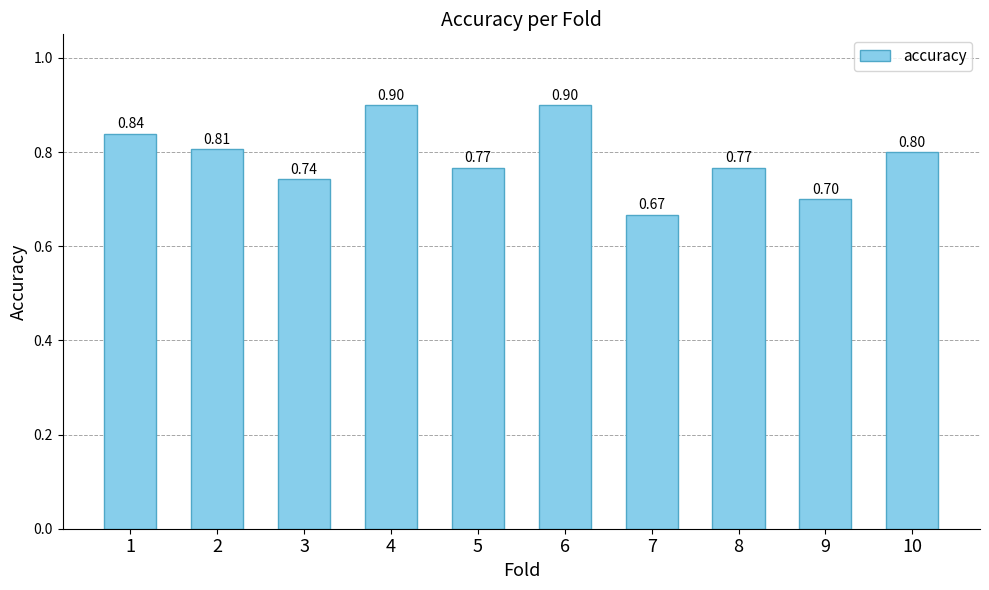

What is the smallest value displayed?

0.7